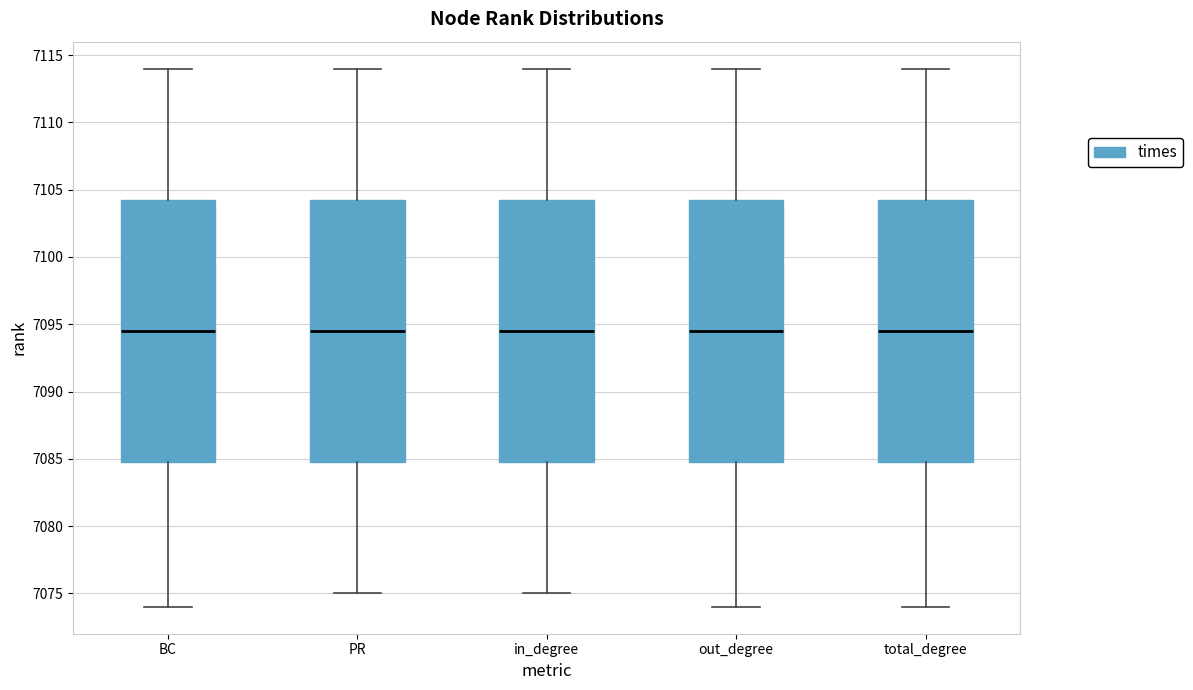

Reading left to right, read every box against the y-axis: the position of its median line, the range the box covers, and the ends of its whiskers. The values are not printed on the chart, so give them approximately, as read against the axis.

BC: median 7094.5, box 7085.0 to 7104.5, whiskers 7074.0 to 7114.0
PR: median 7094.5, box 7085.0 to 7104.5, whiskers 7075.0 to 7114.0
in_degree: median 7094.5, box 7085.0 to 7104.5, whiskers 7075.0 to 7114.0
out_degree: median 7094.5, box 7085.0 to 7104.5, whiskers 7074.0 to 7114.0
total_degree: median 7094.5, box 7085.0 to 7104.5, whiskers 7074.0 to 7114.0